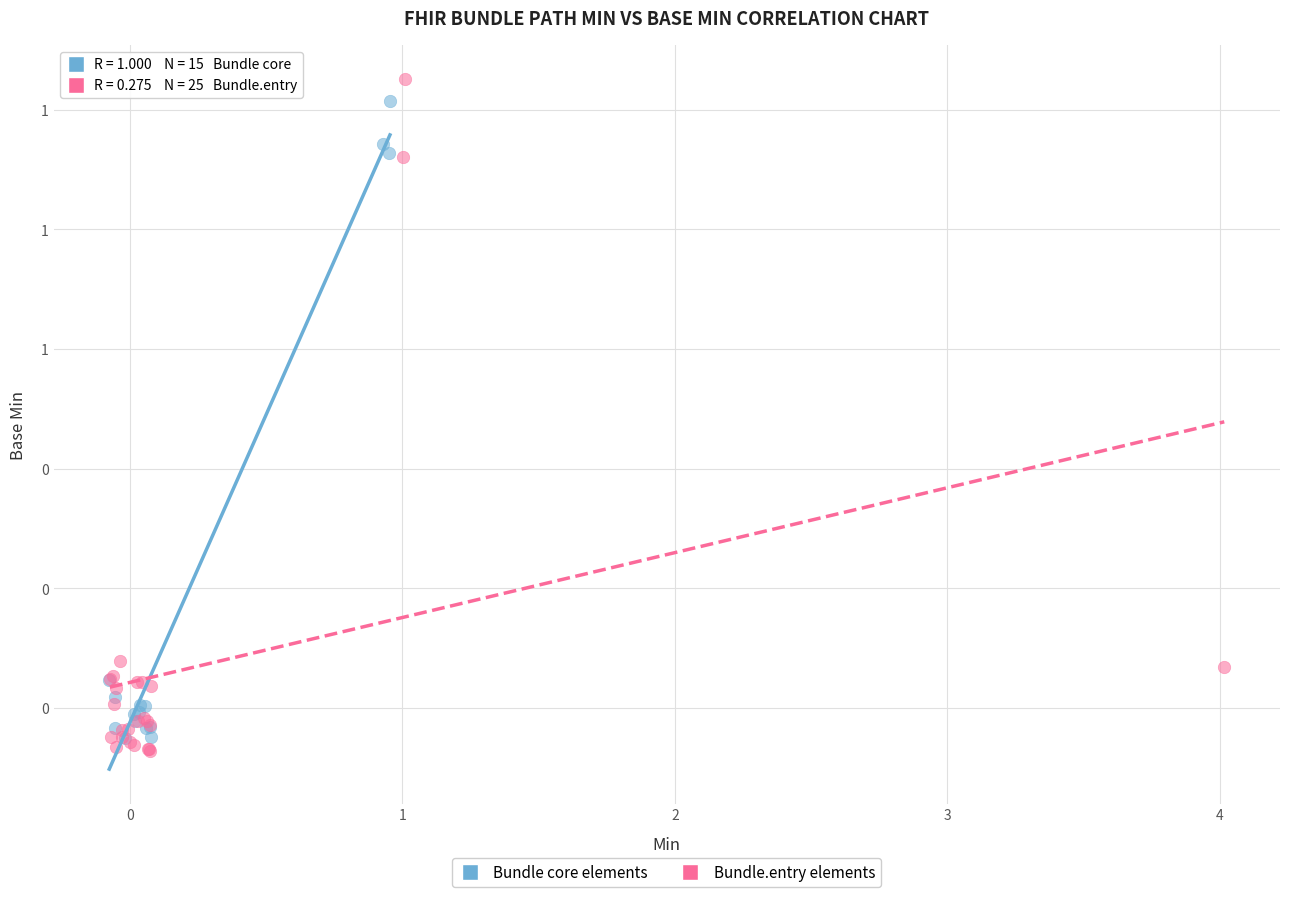

What are all the series names shown in the legend?

Bundle core elements, Bundle.entry elements